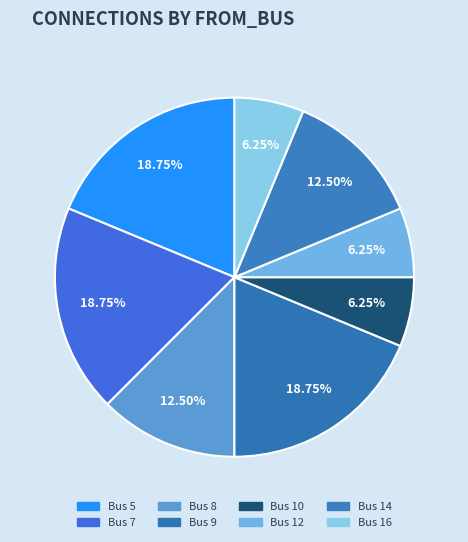

How many slices are in this pie chart?

8